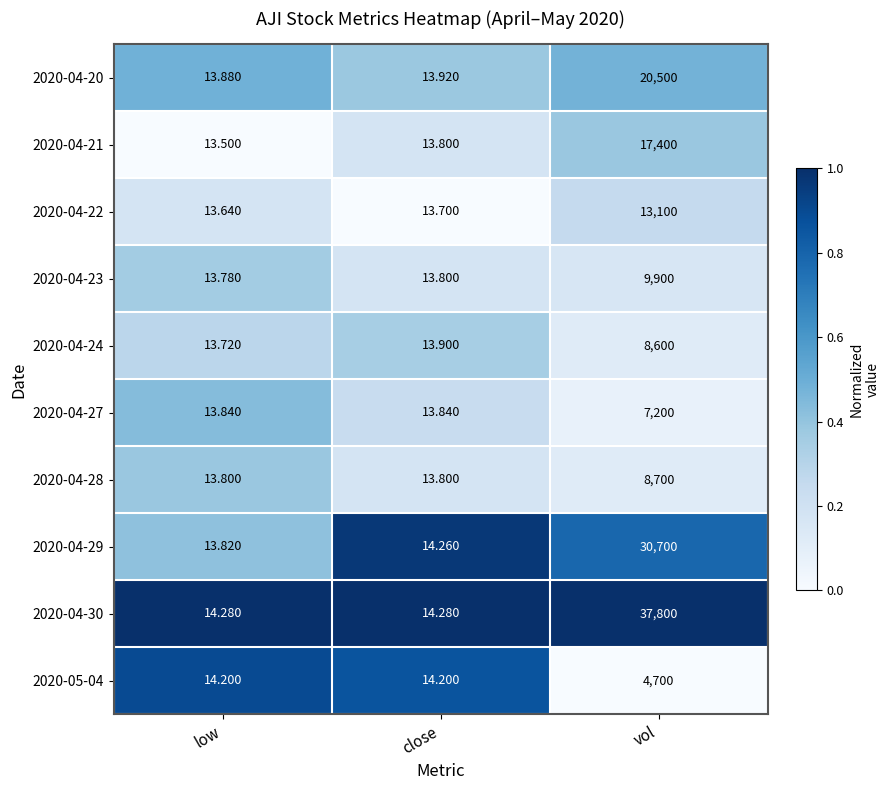

At which category is the sum across all series the highest?

vol